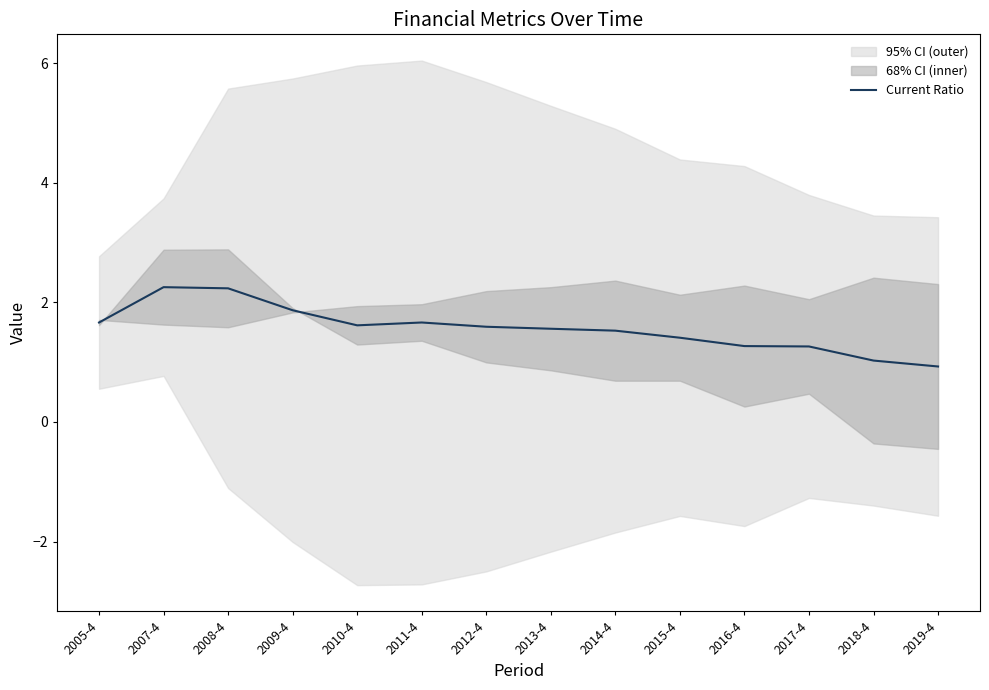

What value does the data have at 2018-4?

1.0